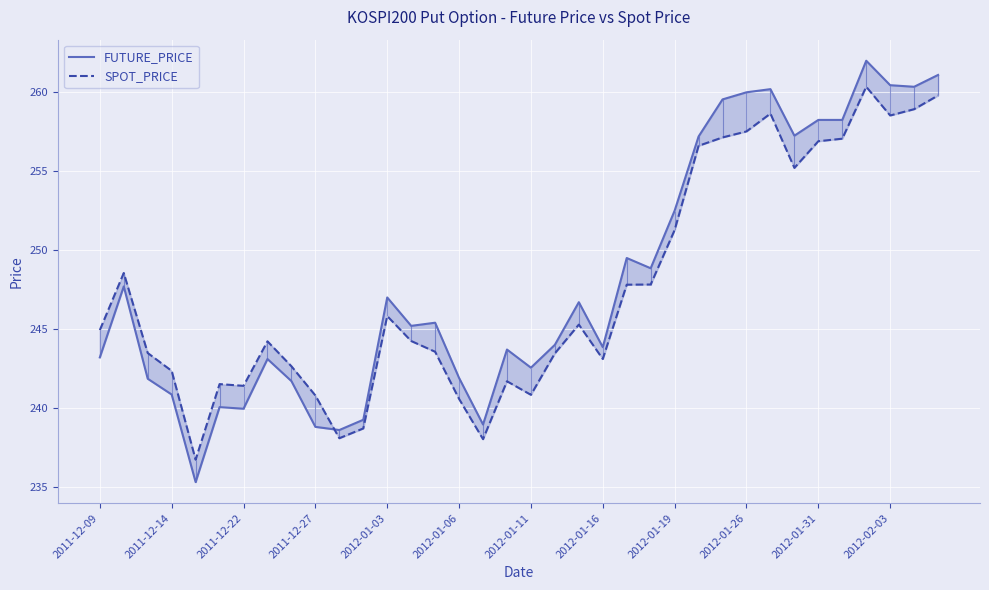

At how many categories does at least one series exceed 252?

12